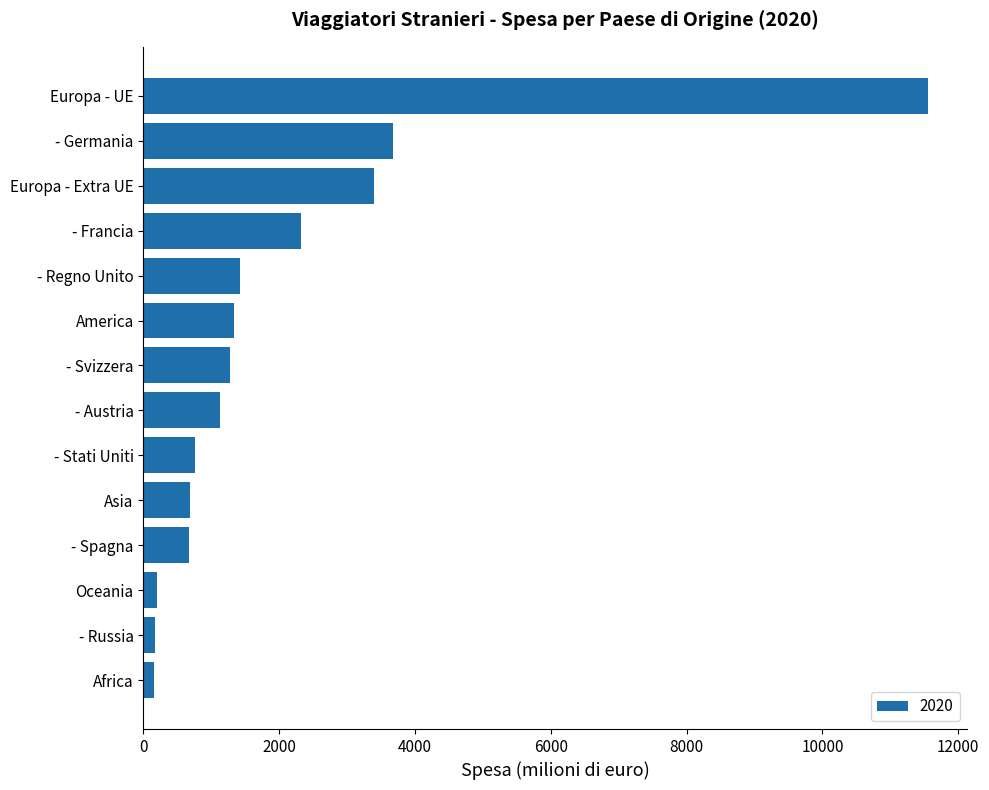

At which label is the value closest to 5854?

- Germania